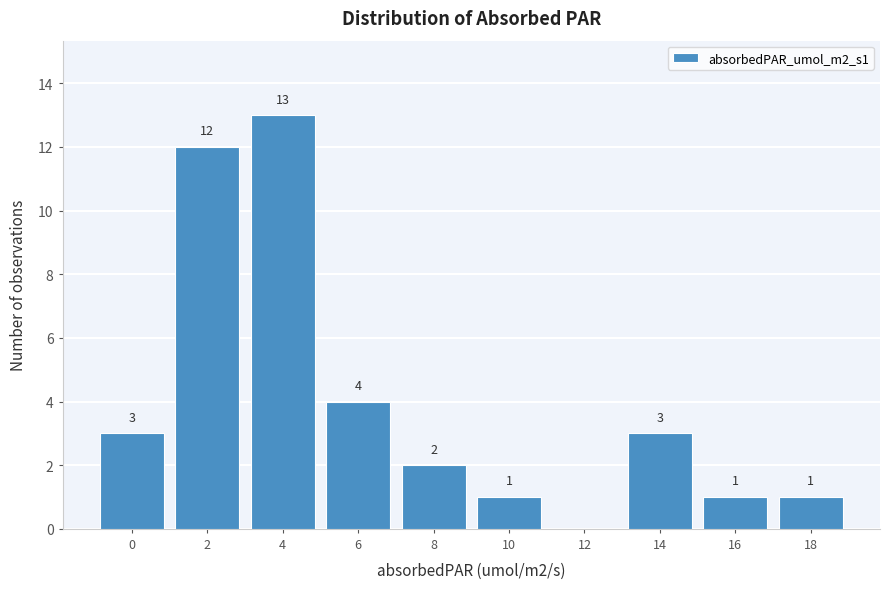

Reading left to right, transcribe all the data shown in this chart.

0=3	2=12	4=13	6=4	8=2	10=1	12=0	14=3	16=1	18=1